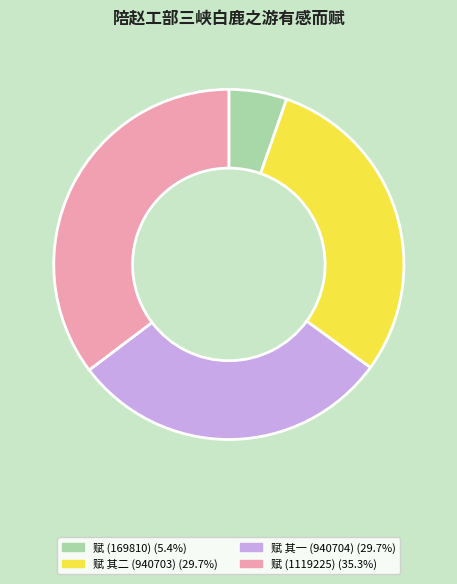

How many slices are in this pie chart?

4